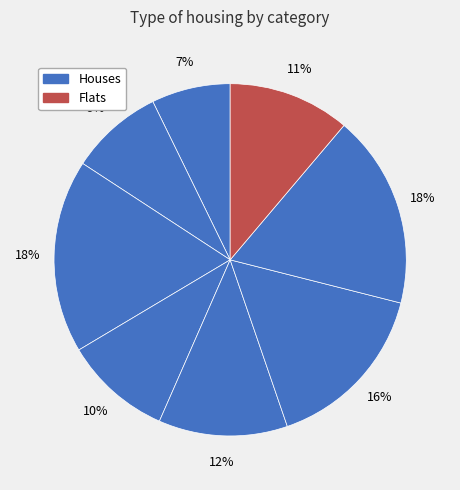

How many segments does this pie chart have?

8